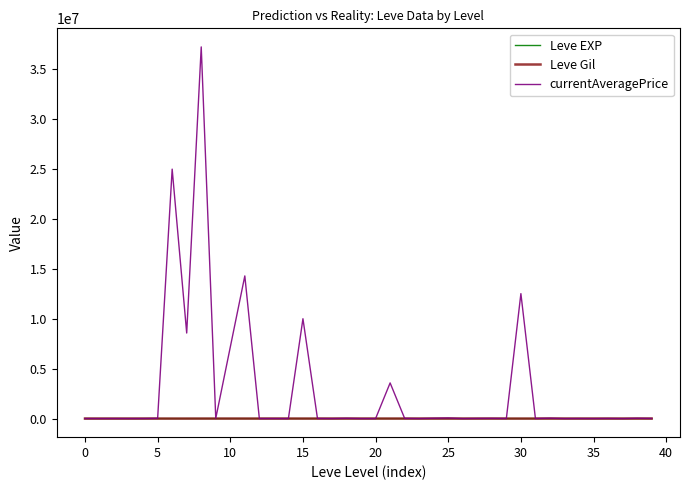

What is the greatest value displayed?

37252500